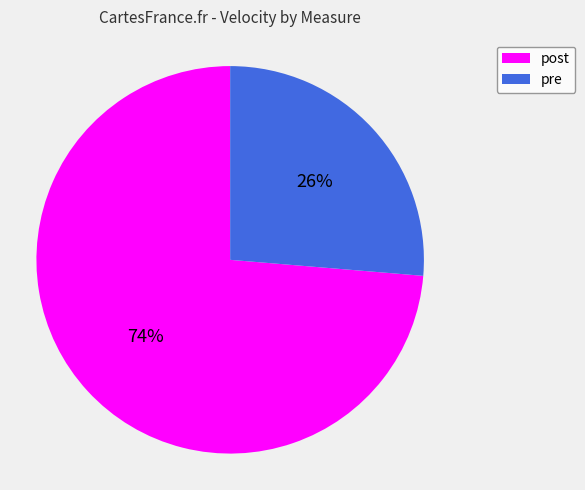

To the nearest percent, what is the combined percentage of post and pre?

100%